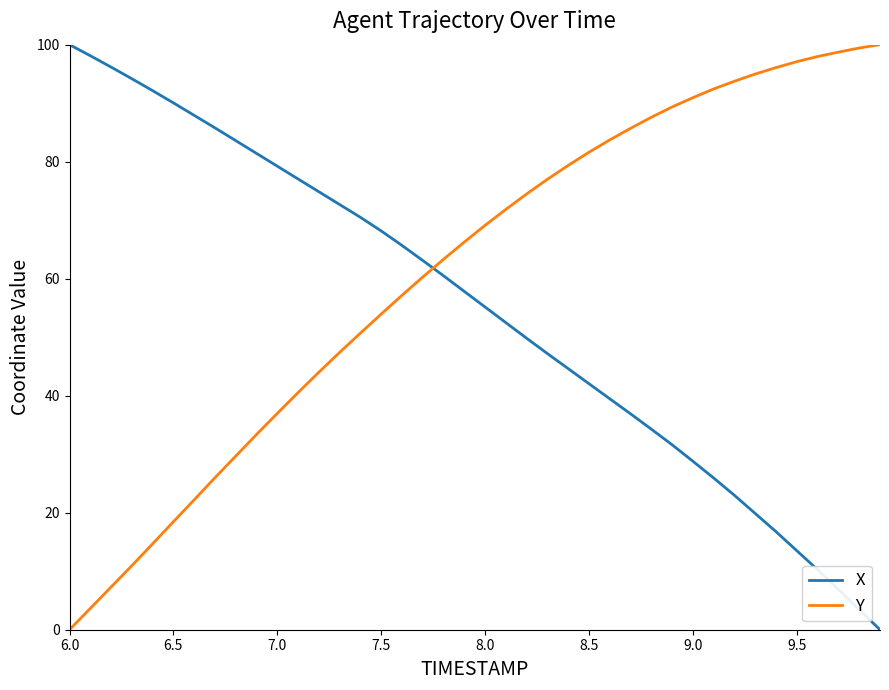

How many times do X and Y cross each other?

1